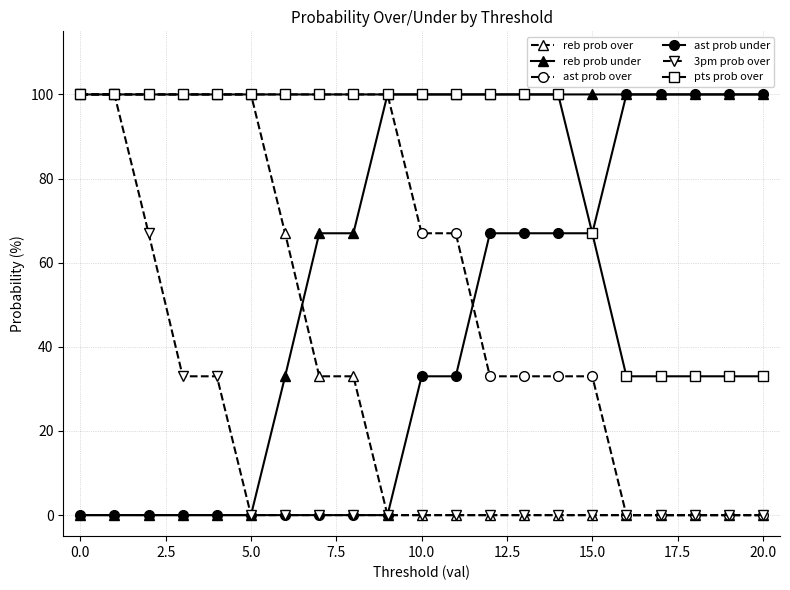

What is the difference between the second highest and minimum values in the 3pm prob over series?

100